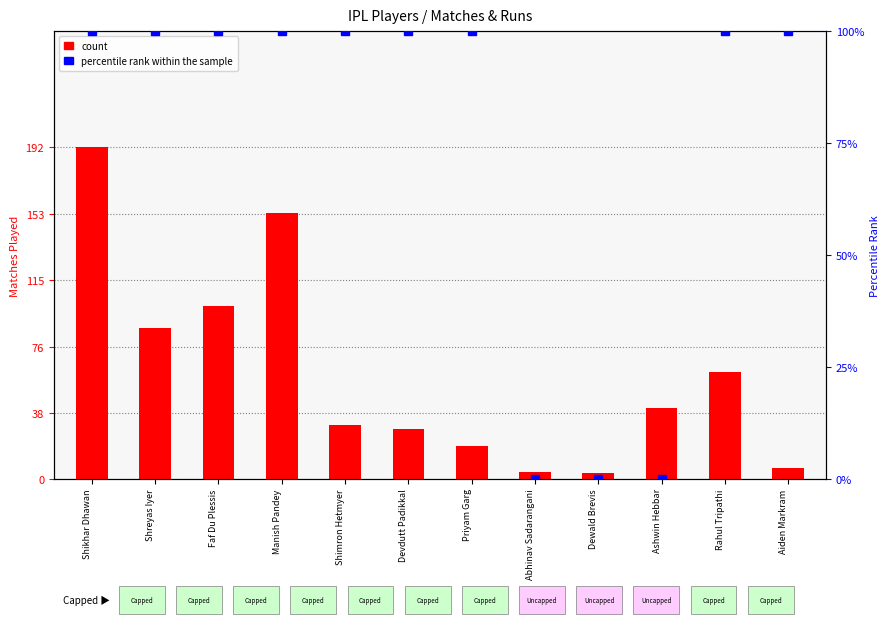

What is the value of the 8th bar from the left?

4